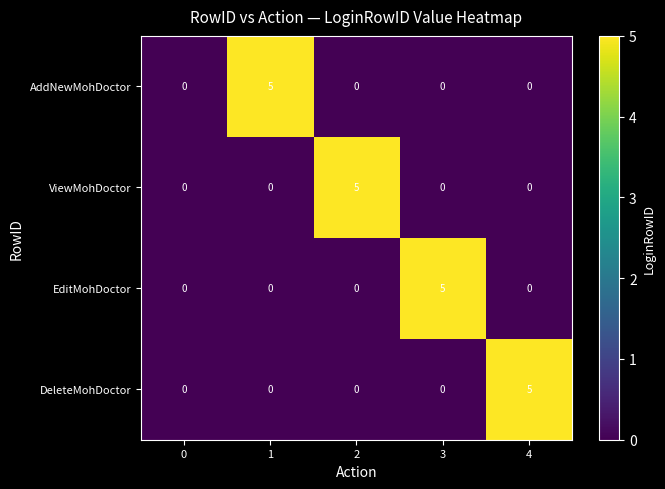

What is the sum of the EditMohDoctor values at 0 and 3?

5